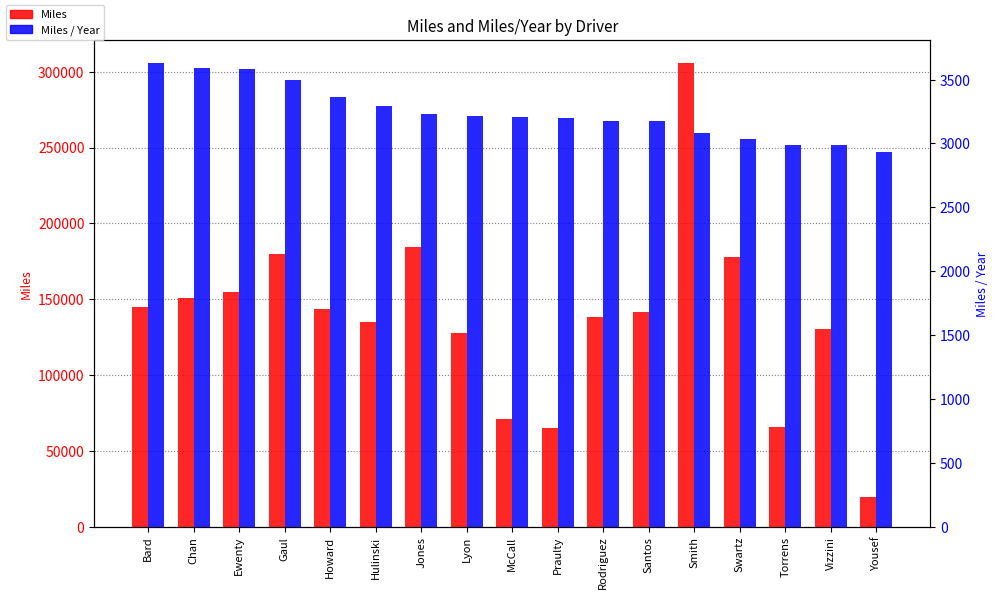

Rank the categories by Miles value from highest to lowest.

Smith, Jones, Gaul, Swartz, Ewenty, Chan, Bard, Howard, Santos, Rodriguez, Hulinski, Vizzini, Lyon, McCall, Torrens, Praulty, Yousef